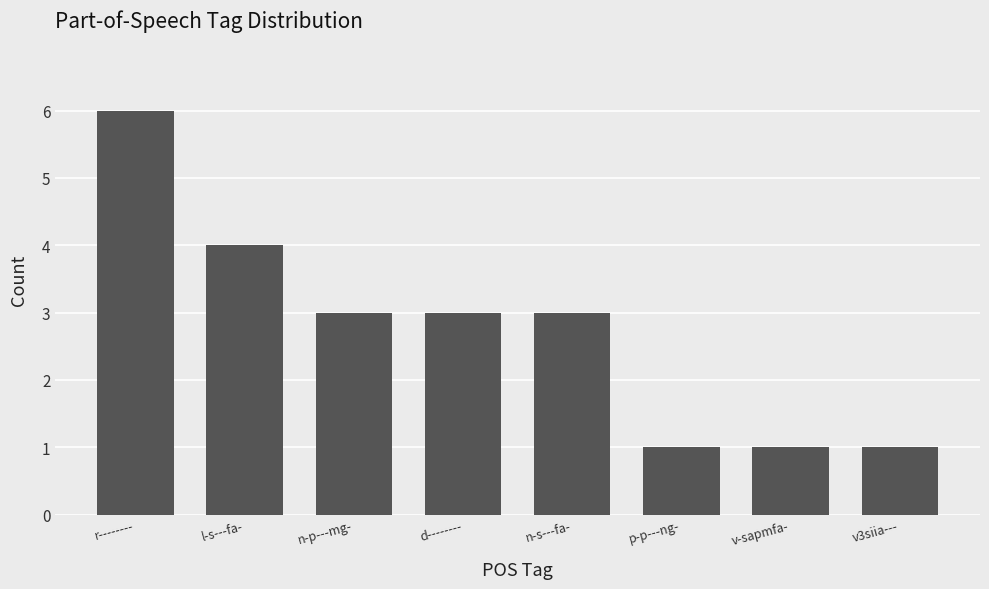

Read the value at d--------.

3